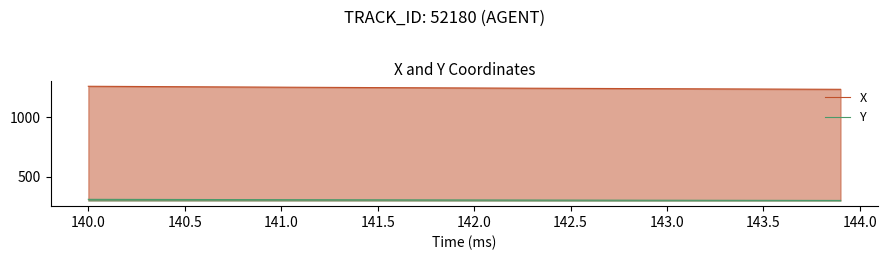

True or false: Y and X intersect in this chart.

False